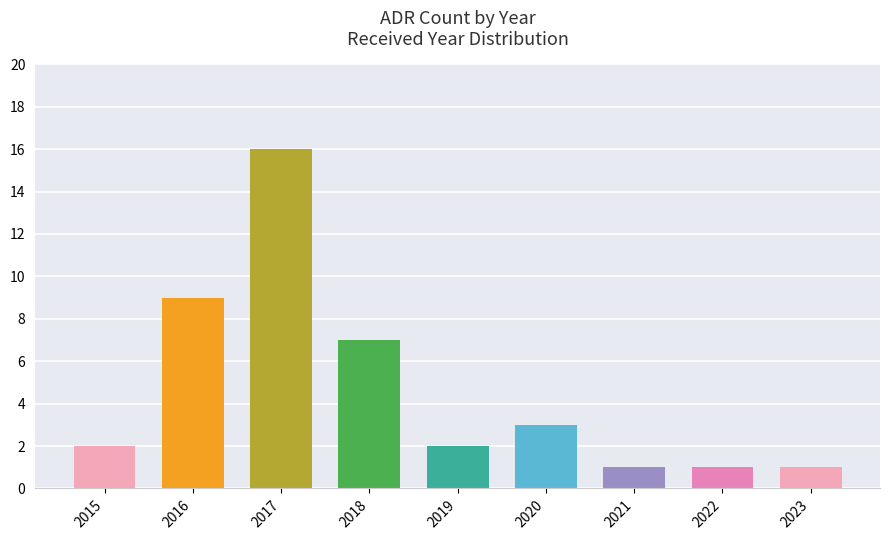

Approximately how many times larger is the value at 2019 compared to 2022?

2.0